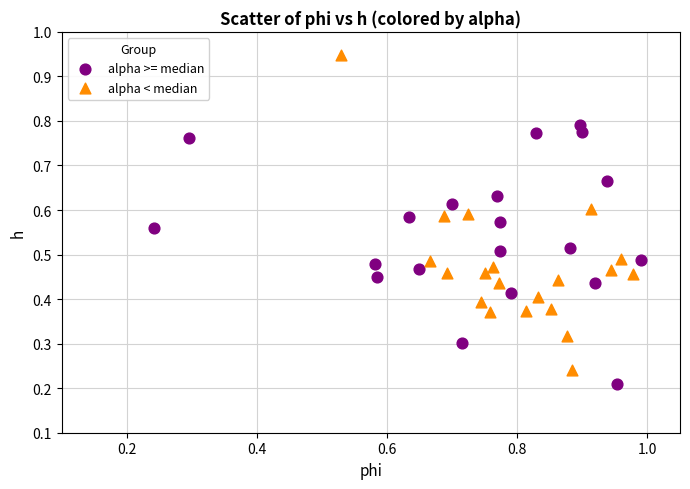

Which series contains the highest Y value?

alpha < median